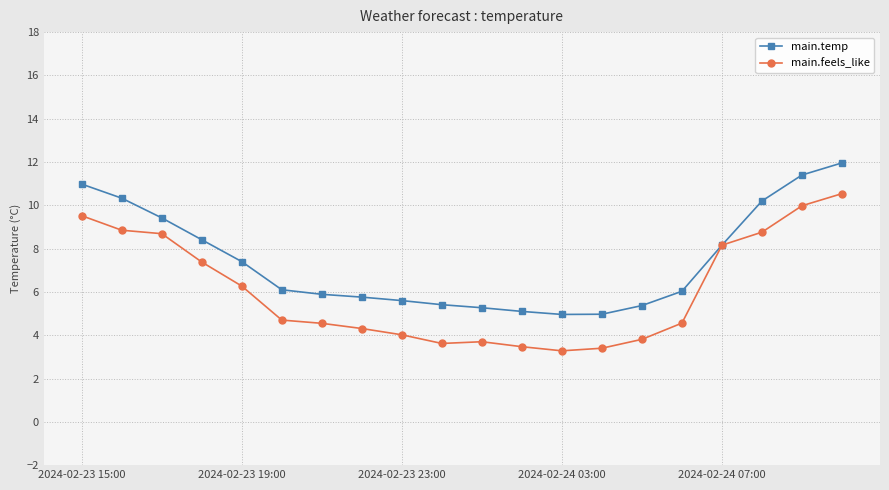

At how many categories does at least one series exceed 3?

20